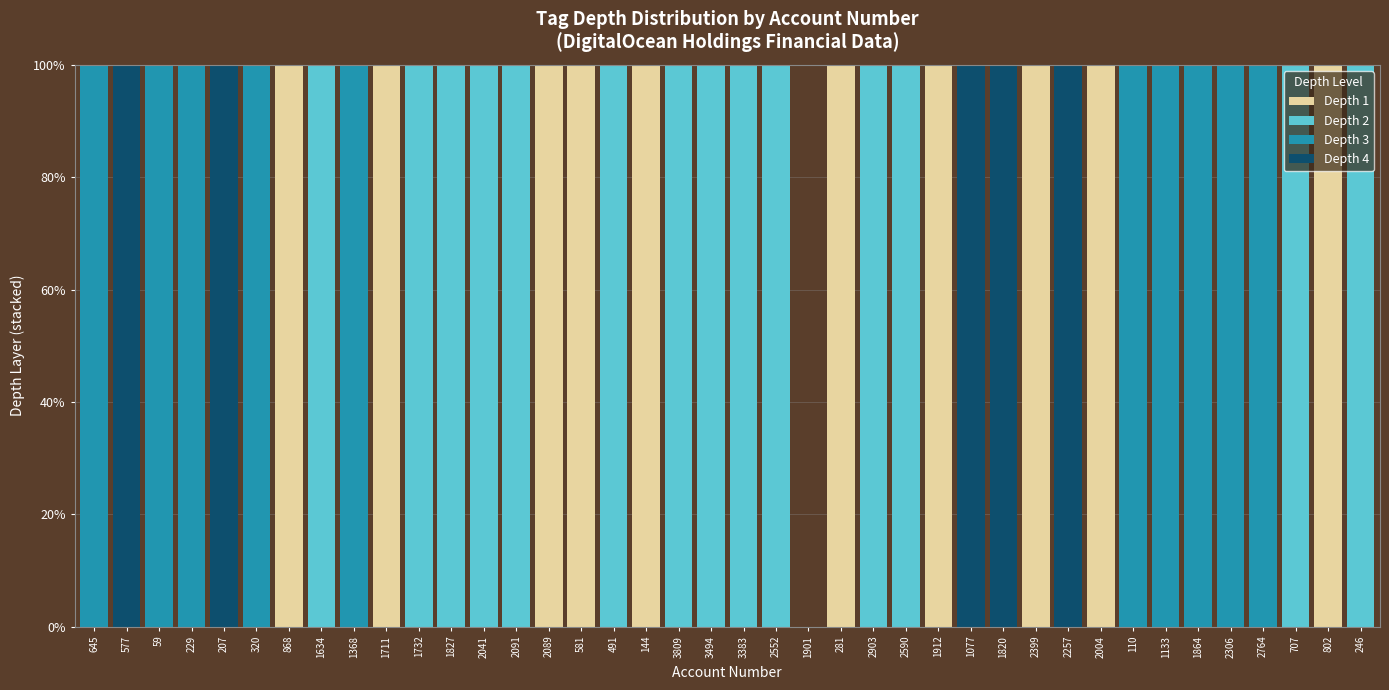

Which series has the largest range (max minus min)?

Depth 1